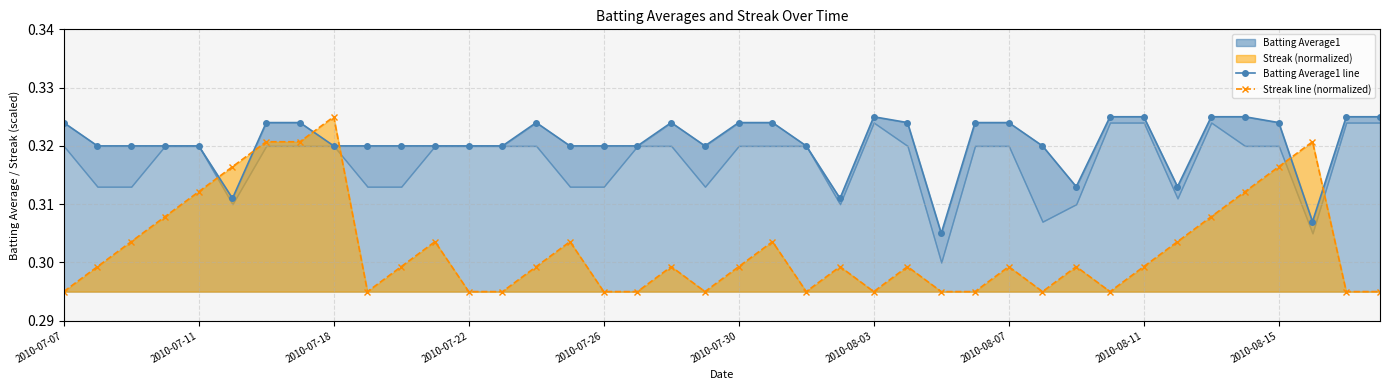

Rank the series by their average value, from lowest to highest.

Streak line (normalized), Batting Average1 line